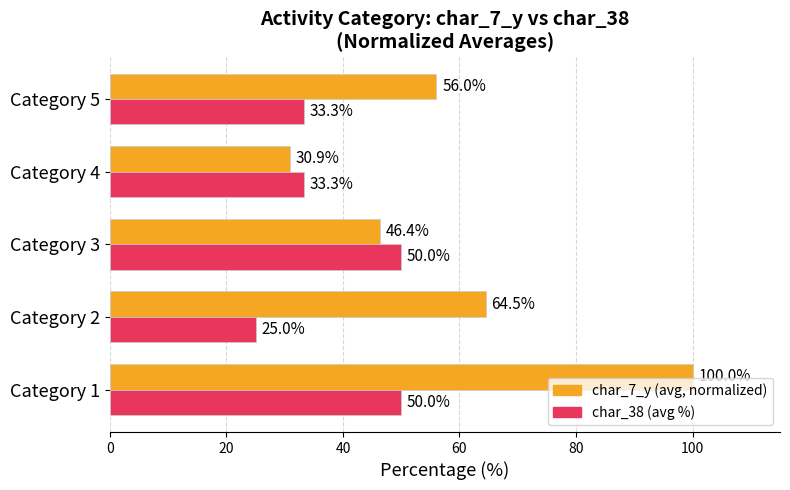

What is the total value across all series at Category 3?

96.4